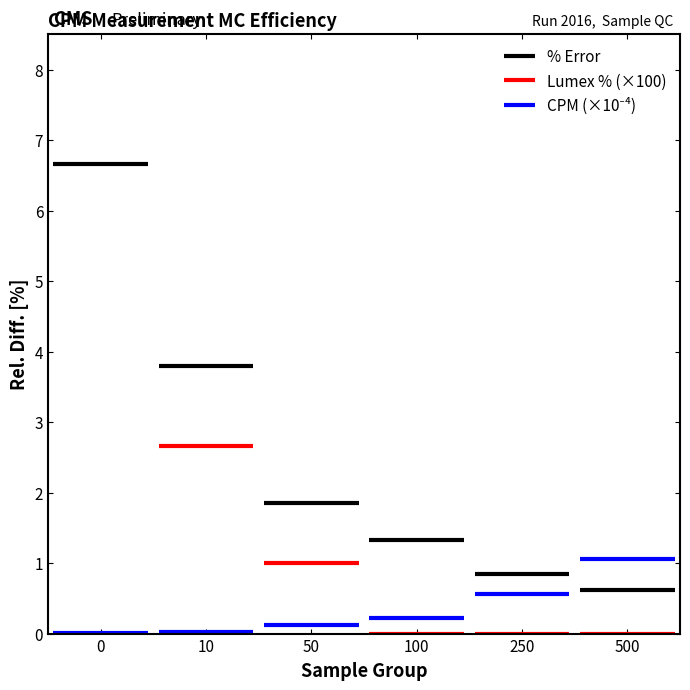

Between 10A and 500B, which series saw the biggest shift?

CPM_scaled